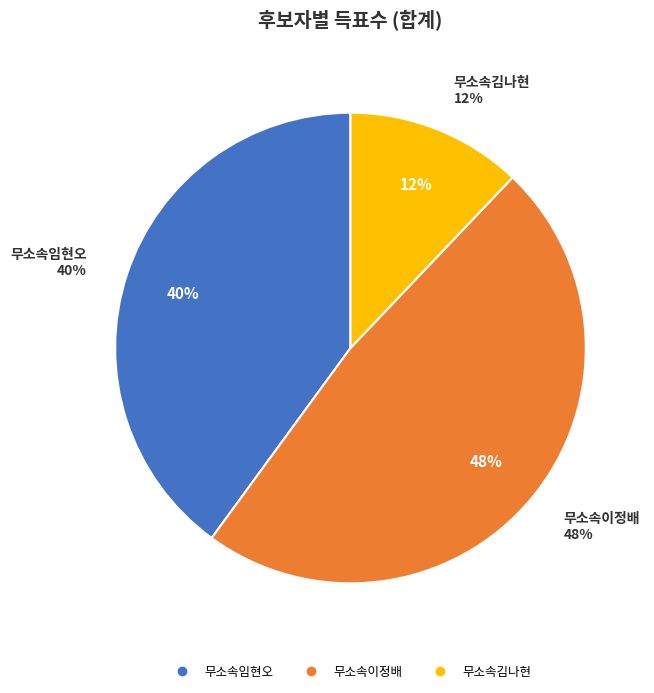

Combined, what portion of the pie is 무소속김나현 and 무소속이정배?

60.0%